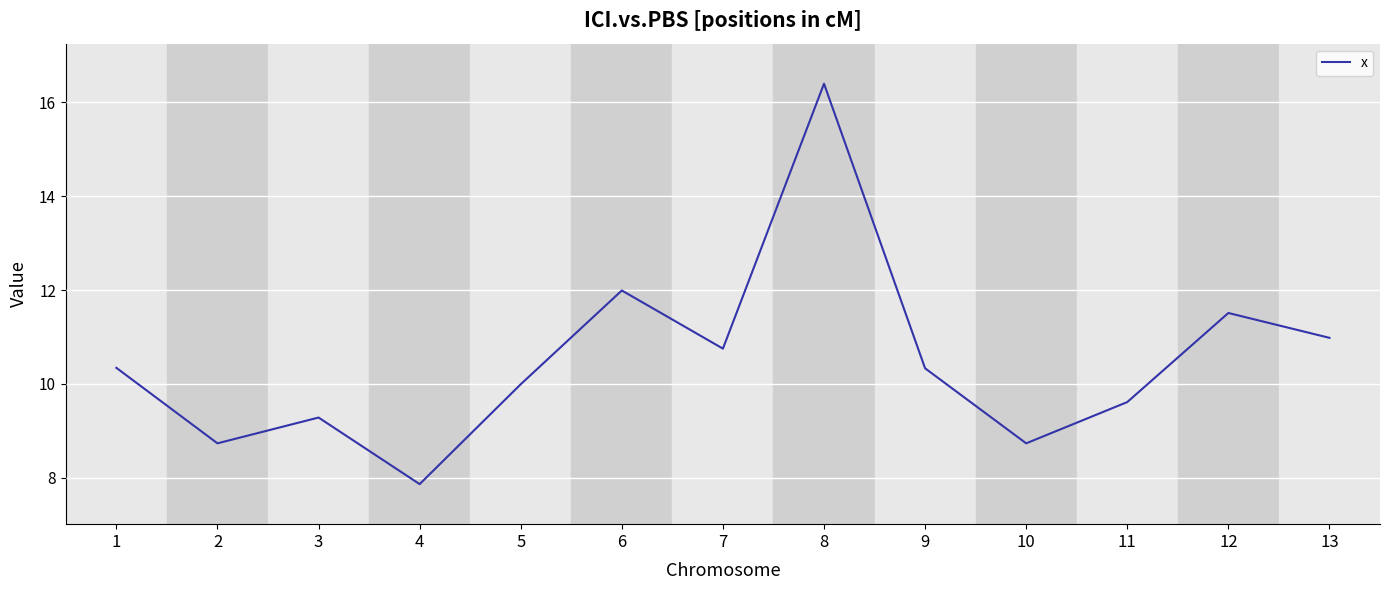

Is this an area chart (filled region under the line)?

No